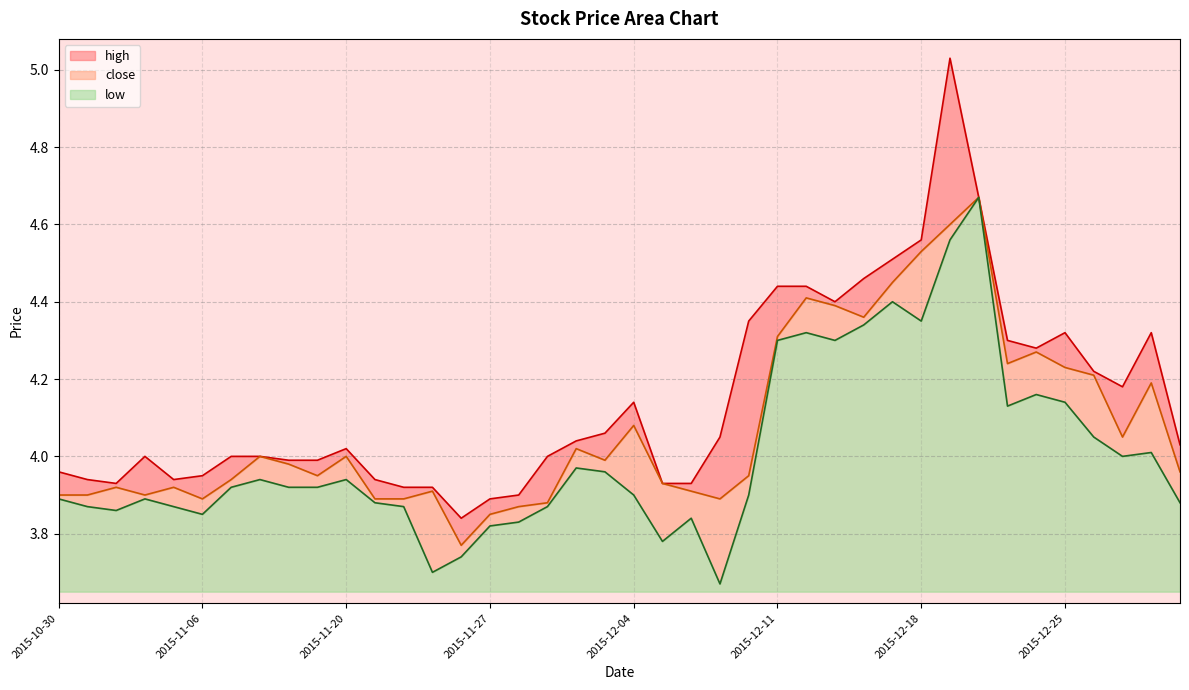

Reading left to right, what are all the values shown in this chart?

close: 2015-10-30=3.9	2015-11-02=3.9	2015-11-03=3.9	2015-11-04=3.9	2015-11-05=3.9	2015-11-06=3.9	2015-11-09=3.9	2015-11-17=4.0	2015-11-18=4.0	2015-11-19=4.0	2015-11-20=4.0	2015-11-23=3.9	2015-11-24=3.9	2015-11-25=3.9	2015-11-26=3.8	2015-11-27=3.9	2015-11-30=3.9	2015-12-01=3.9	2015-12-02=4.0	2015-12-03=4.0	2015-12-04=4.1	2015-12-07=3.9	2015-12-08=3.9	2015-12-09=3.9	2015-12-10=4.0	2015-12-11=4.3	2015-12-14=4.4	2015-12-15=4.4	2015-12-16=4.4	2015-12-17=4.5	2015-12-18=4.5	2015-12-21=4.6	2015-12-22=4.7	2015-12-23=4.2	2015-12-24=4.3	2015-12-25=4.2	2015-12-28=4.2	2015-12-29=4.0	2015-12-30=4.2	2015-12-31=4.0
high: 2015-10-30=4.0	2015-11-02=3.9	2015-11-03=3.9	2015-11-04=4.0	2015-11-05=3.9	2015-11-06=4.0	2015-11-09=4.0	2015-11-17=4.0	2015-11-18=4.0	2015-11-19=4.0	2015-11-20=4.0	2015-11-23=3.9	2015-11-24=3.9	2015-11-25=3.9	2015-11-26=3.8	2015-11-27=3.9	2015-11-30=3.9	2015-12-01=4.0	2015-12-02=4.0	2015-12-03=4.1	2015-12-04=4.1	2015-12-07=3.9	2015-12-08=3.9	2015-12-09=4.0	2015-12-10=4.3	2015-12-11=4.4	2015-12-14=4.4	2015-12-15=4.4	2015-12-16=4.5	2015-12-17=4.5	2015-12-18=4.6	2015-12-21=5.0	2015-12-22=4.7	2015-12-23=4.3	2015-12-24=4.3	2015-12-25=4.3	2015-12-28=4.2	2015-12-29=4.2	2015-12-30=4.3	2015-12-31=4.0
low: 2015-10-30=3.9	2015-11-02=3.9	2015-11-03=3.9	2015-11-04=3.9	2015-11-05=3.9	2015-11-06=3.9	2015-11-09=3.9	2015-11-17=3.9	2015-11-18=3.9	2015-11-19=3.9	2015-11-20=3.9	2015-11-23=3.9	2015-11-24=3.9	2015-11-25=3.7	2015-11-26=3.7	2015-11-27=3.8	2015-11-30=3.8	2015-12-01=3.9	2015-12-02=4.0	2015-12-03=4.0	2015-12-04=3.9	2015-12-07=3.8	2015-12-08=3.8	2015-12-09=3.7	2015-12-10=3.9	2015-12-11=4.3	2015-12-14=4.3	2015-12-15=4.3	2015-12-16=4.3	2015-12-17=4.4	2015-12-18=4.3	2015-12-21=4.6	2015-12-22=4.7	2015-12-23=4.1	2015-12-24=4.2	2015-12-25=4.1	2015-12-28=4.0	2015-12-29=4.0	2015-12-30=4.0	2015-12-31=3.9